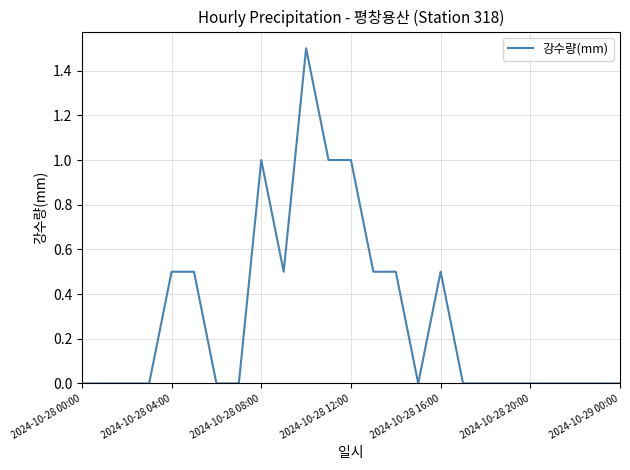

What is the difference between the maximum and minimum values?

1.5